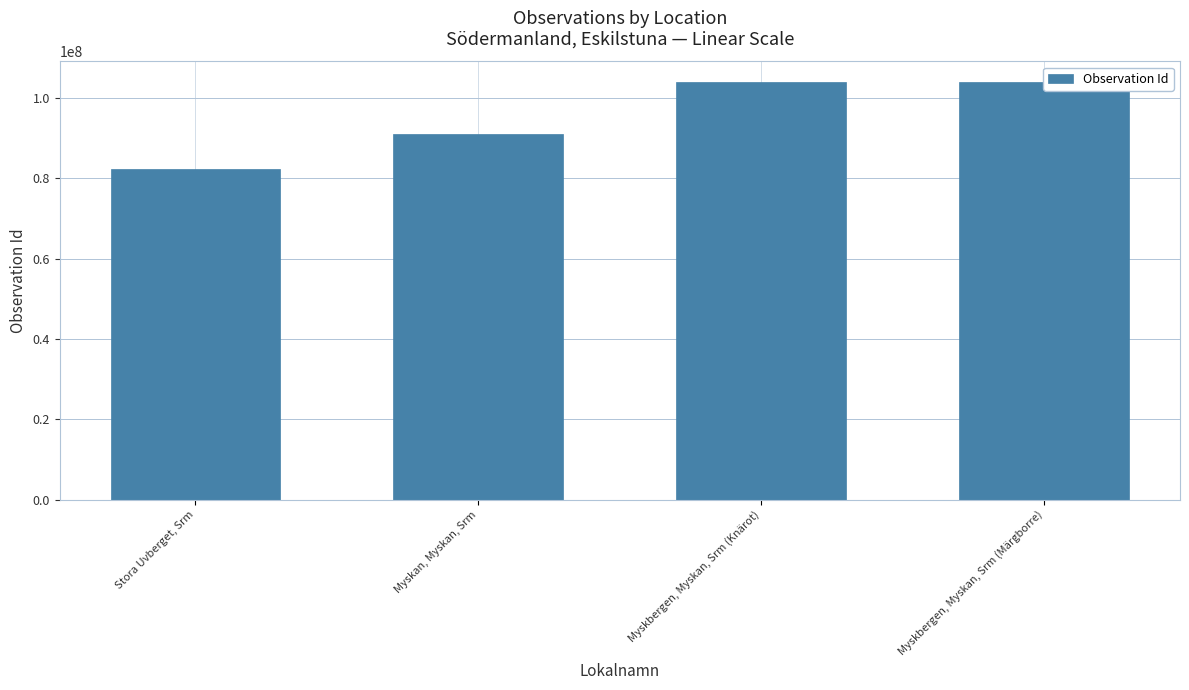

What is the difference between the second highest and second lowest values?

12722760